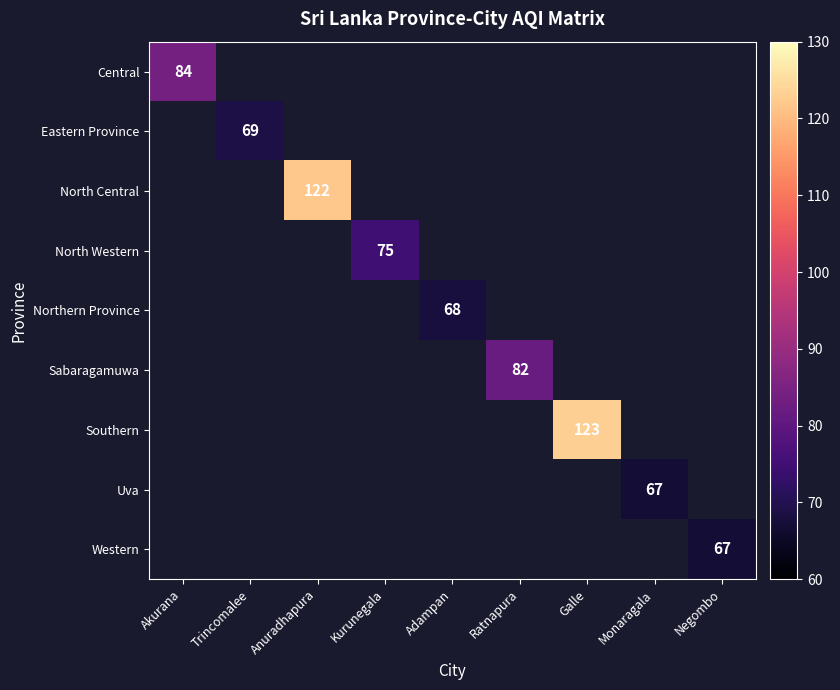

How many data points does each series have?

9